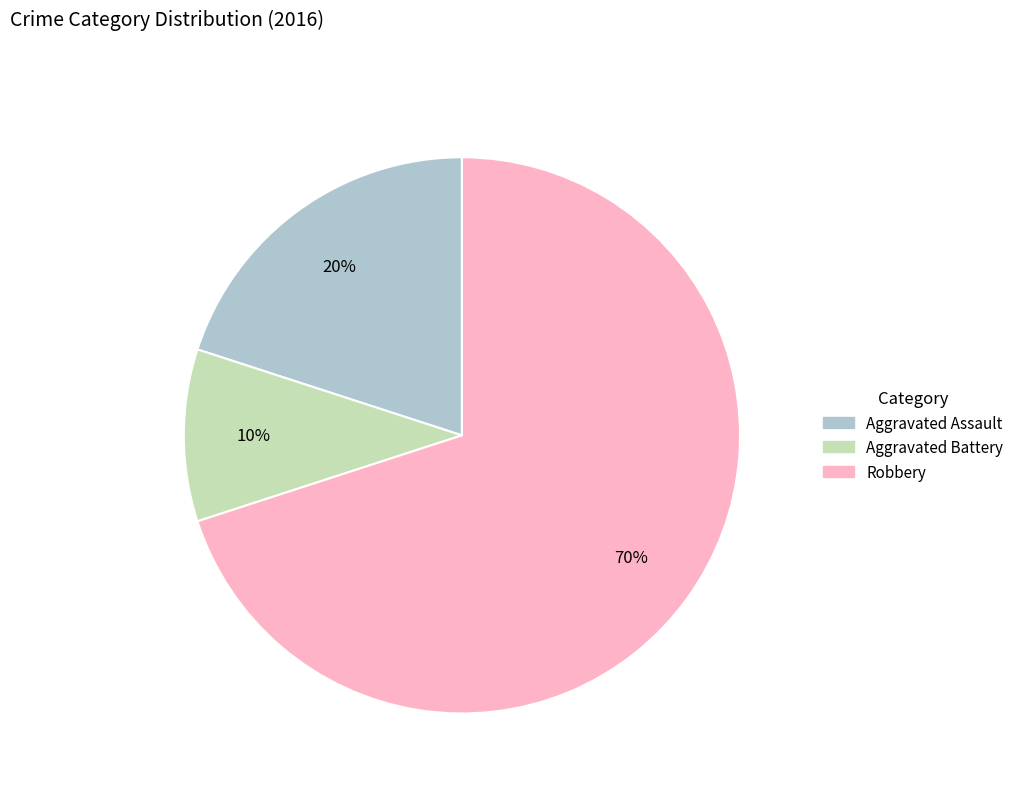

Combined, do Aggravated Assault and Robbery account for over 50%?

Yes